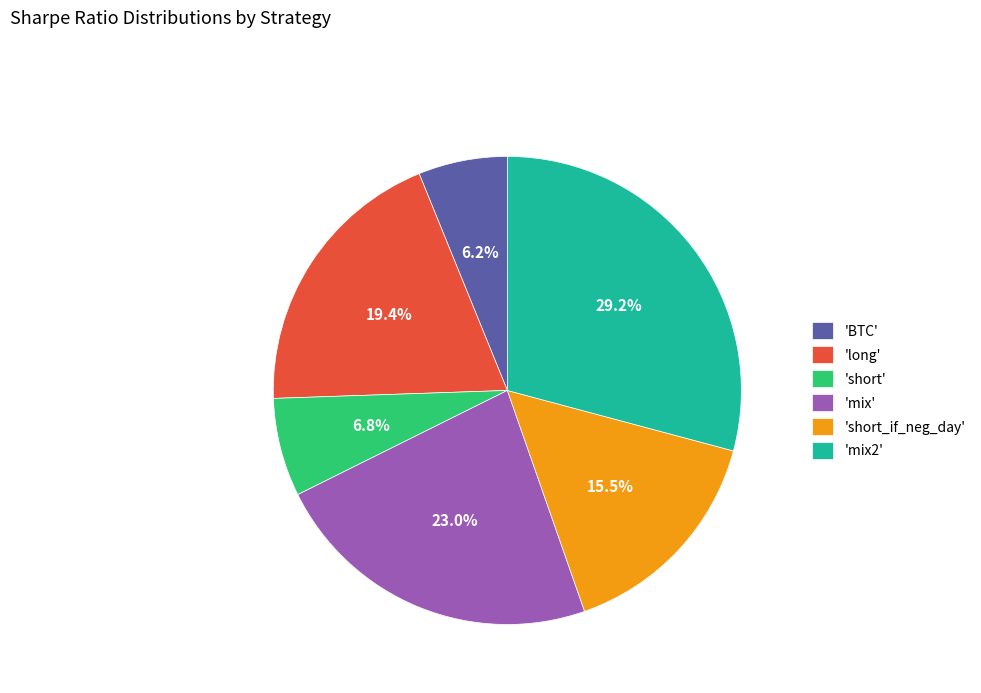

Do 'short_if_neg_day' and 'long' together represent more than half of the pie?

No